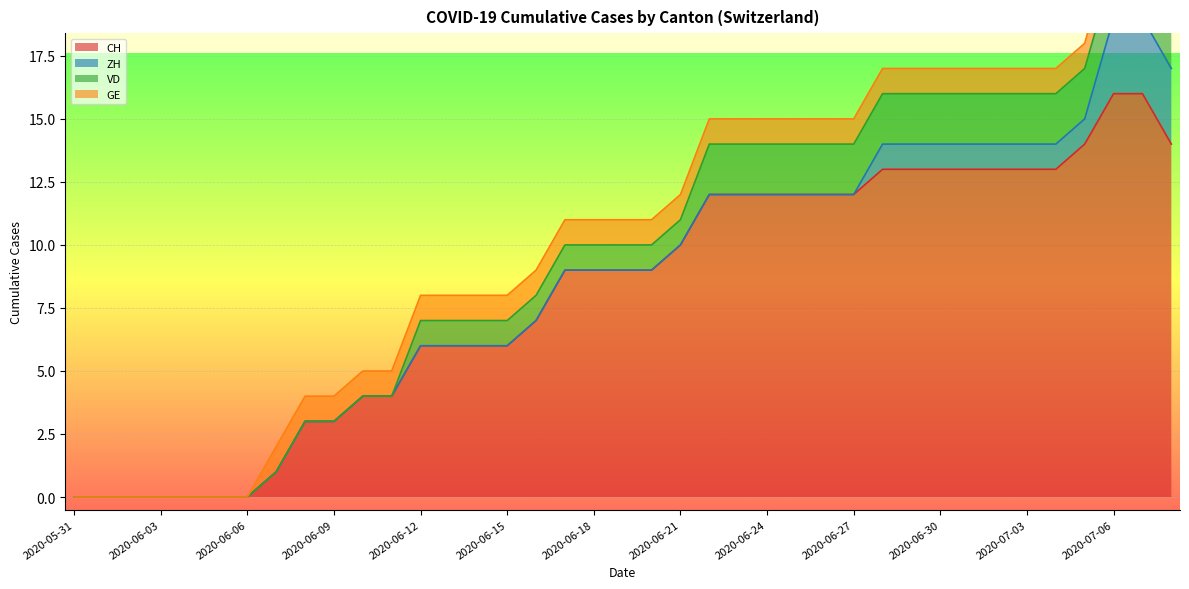

What is the spread (max minus min) of values at 2020-06-24?

12